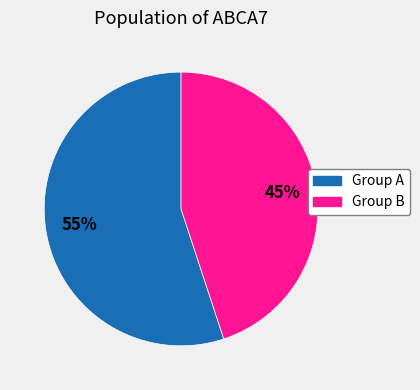

Does any single category account for the majority?

Yes